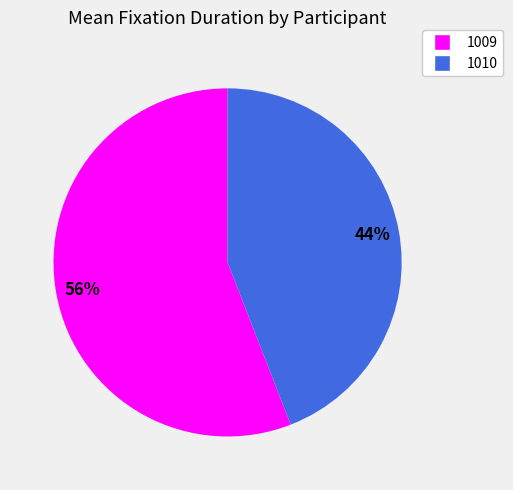

Is the sum of 1010 and 1009 greater than half?

Yes